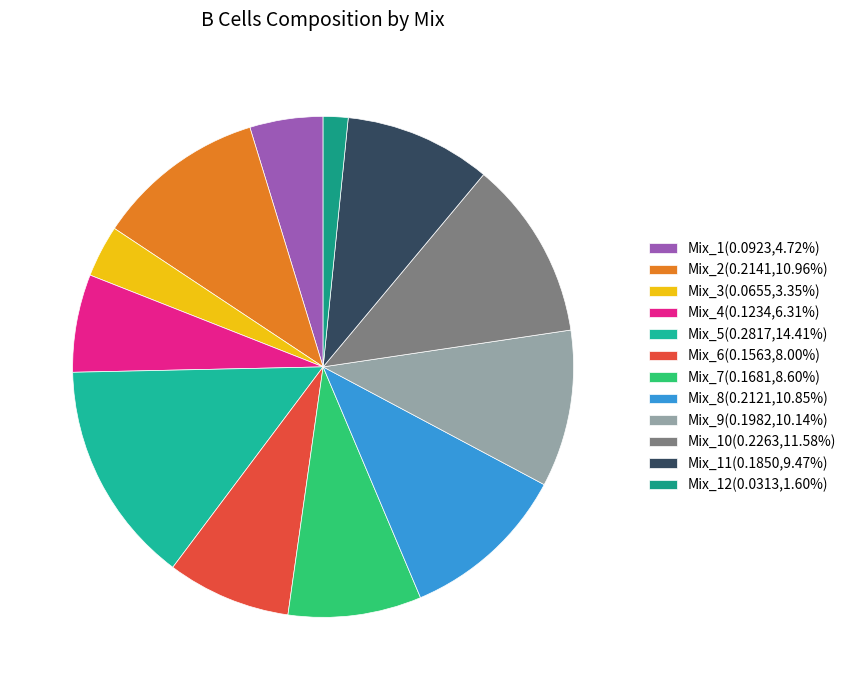

Count the number of slices in the pie.

12